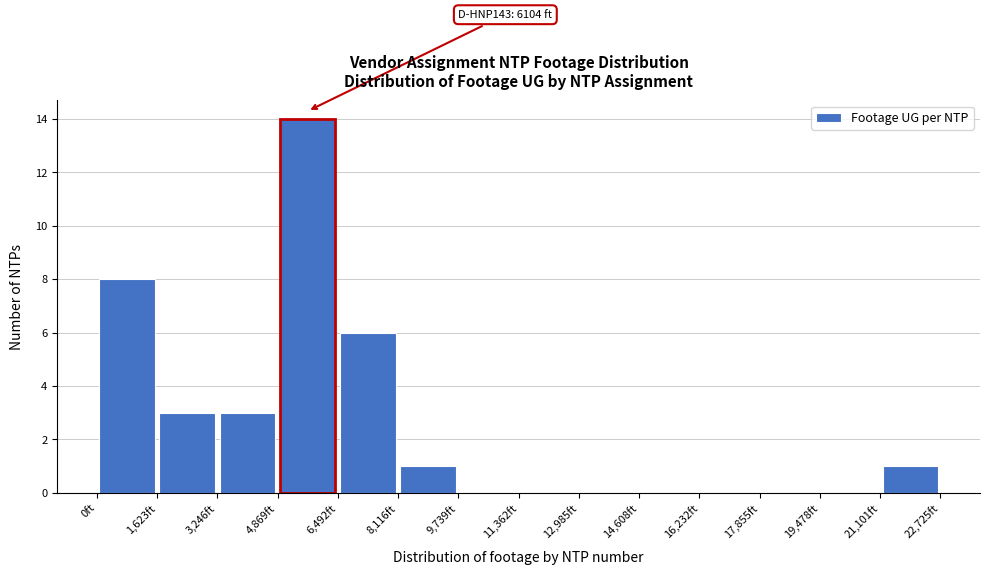

Which range on the x-axis has the tallest bar?

4800 to 6400